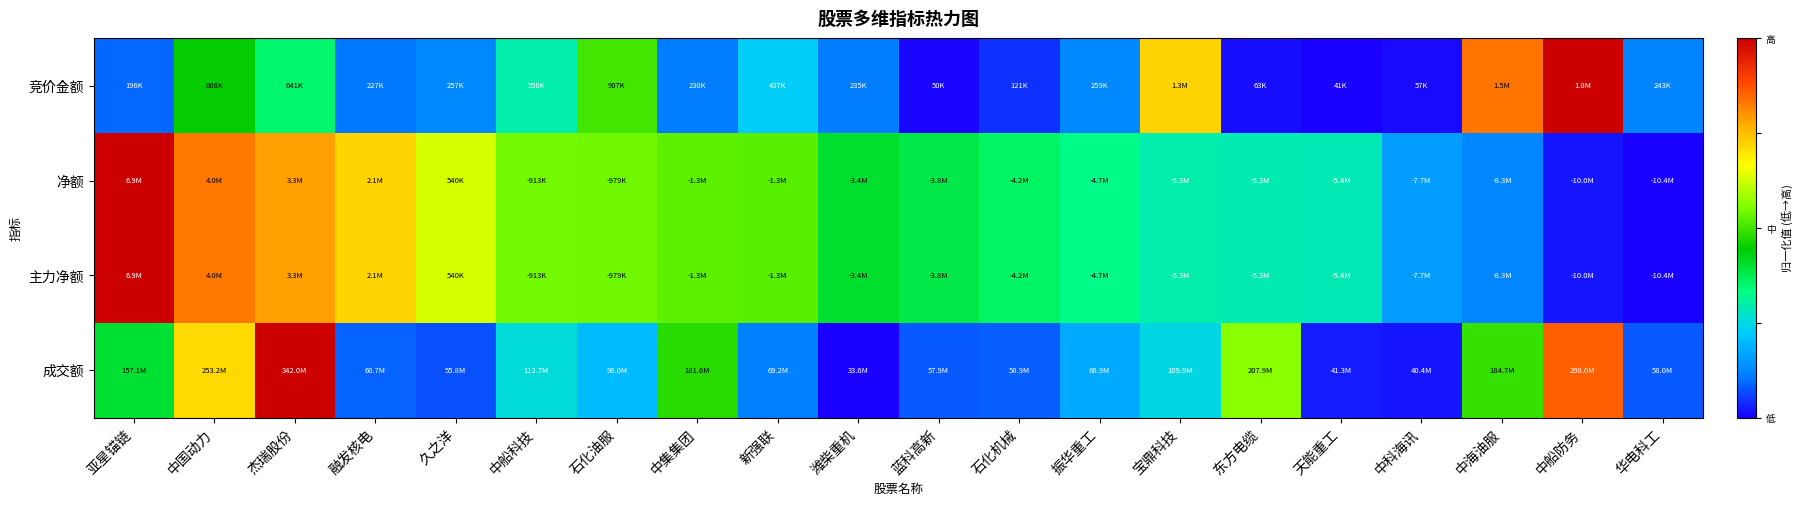

Reading right to left, list all the values displayed in this chart.

竞价金额: 华电科工=0.1	中船防务=1.0	中海油服=0.8	中科海讯=0.0	天能重工=0.0	东方电缆=0.0	宝鼎科技=0.7	振华重工=0.1	石化机械=0.0	蓝科高新=0.0	潍柴重机=0.1	新强联=0.2	中集集团=0.1	石化油服=0.5	中船科技=0.3	久之洋=0.1	融发核电=0.1	杰瑞股份=0.3	中国动力=0.4	亚星锚链=0.1
净额: 华电科工=0.0	中船防务=0.0	中海油服=0.1	中科海讯=0.2	天能重工=0.3	东方电缆=0.3	宝鼎科技=0.3	振华重工=0.3	石化机械=0.4	蓝科高新=0.4	潍柴重机=0.4	新强联=0.5	中集集团=0.5	石化油服=0.5	中船科技=0.5	久之洋=0.6	融发核电=0.7	杰瑞股份=0.8	中国动力=0.8	亚星锚链=1.0
主力净额: 华电科工=0.0	中船防务=0.0	中海油服=0.1	中科海讯=0.2	天能重工=0.3	东方电缆=0.3	宝鼎科技=0.3	振华重工=0.3	石化机械=0.4	蓝科高新=0.4	潍柴重机=0.4	新强联=0.5	中集集团=0.5	石化油服=0.5	中船科技=0.5	久之洋=0.6	融发核电=0.7	杰瑞股份=0.8	中国动力=0.8	亚星锚链=1.0
成交额: 华电科工=0.1	中船防务=0.9	中海油服=0.5	中科海讯=0.0	天能重工=0.0	东方电缆=0.6	宝鼎科技=0.2	振华重工=0.2	石化机械=0.1	蓝科高新=0.1	潍柴重机=0.0	新强联=0.1	中集集团=0.5	石化油服=0.2	中船科技=0.3	久之洋=0.1	融发核电=0.1	杰瑞股份=1.0	中国动力=0.7	亚星锚链=0.4